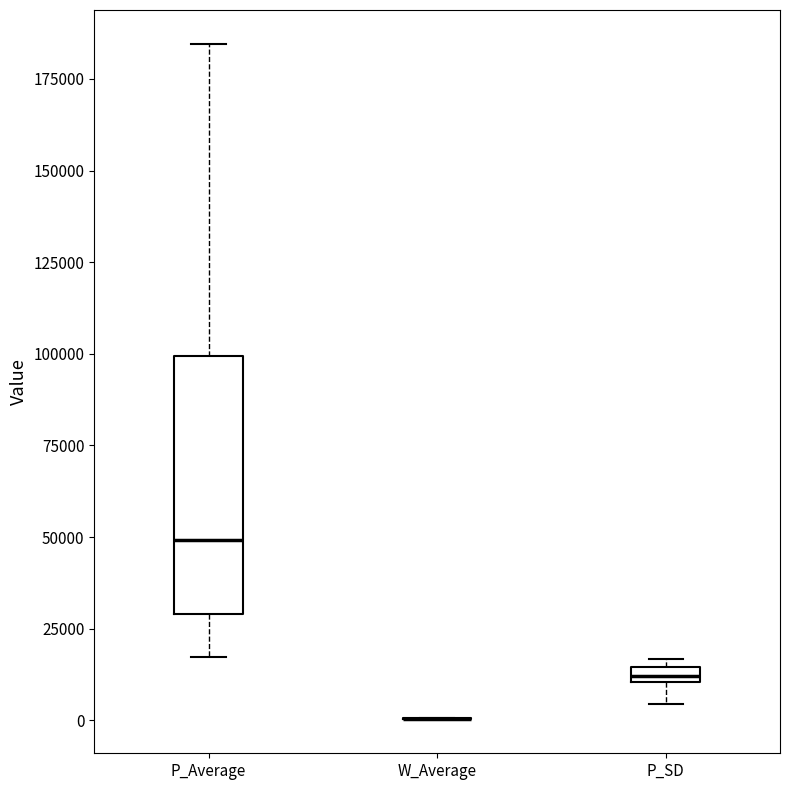

Where does the lower whisker of the box for P_SD end on the y-axis? The values are not printed on the chart, so give them approximately, as read against the axis.

5000